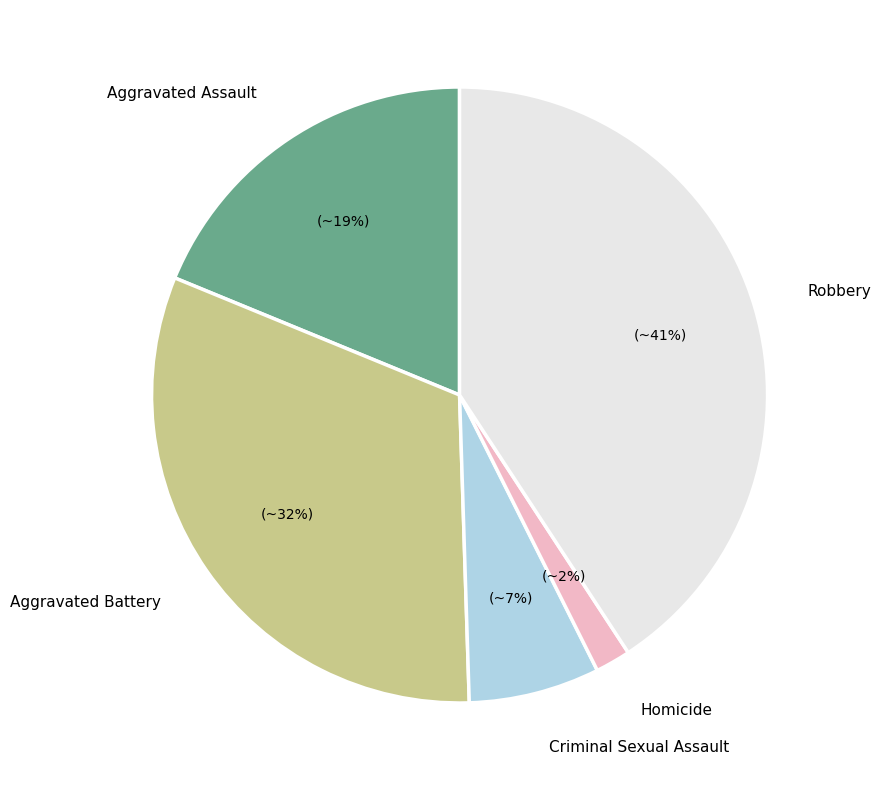

To the nearest percent, what is the difference between the largest and smallest slice percentages?

39%